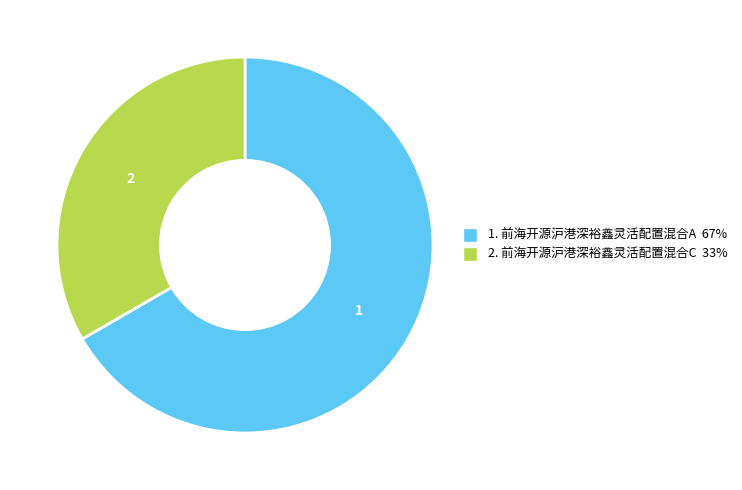

True or false: 1. 前海开源沪港深裕鑫灵活配置混合A 67% accounts for 67% of the total.

True